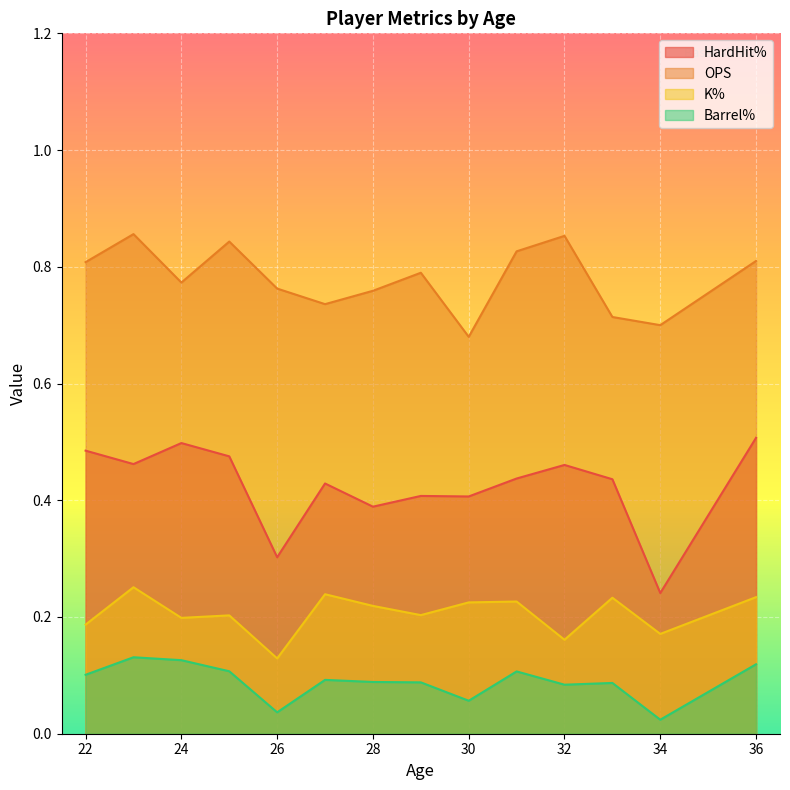

Which series has the largest total across all categories?

OPS